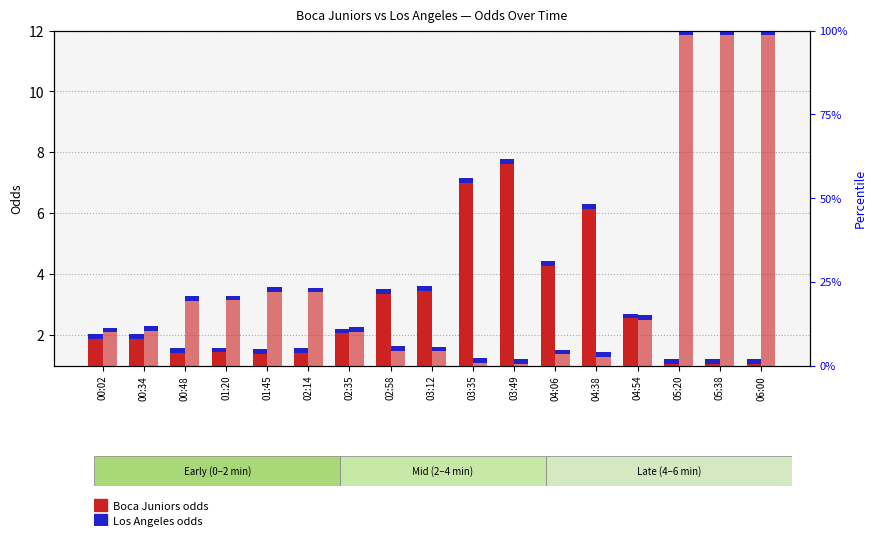

What is the average value of the Los Angeles series?

4.0